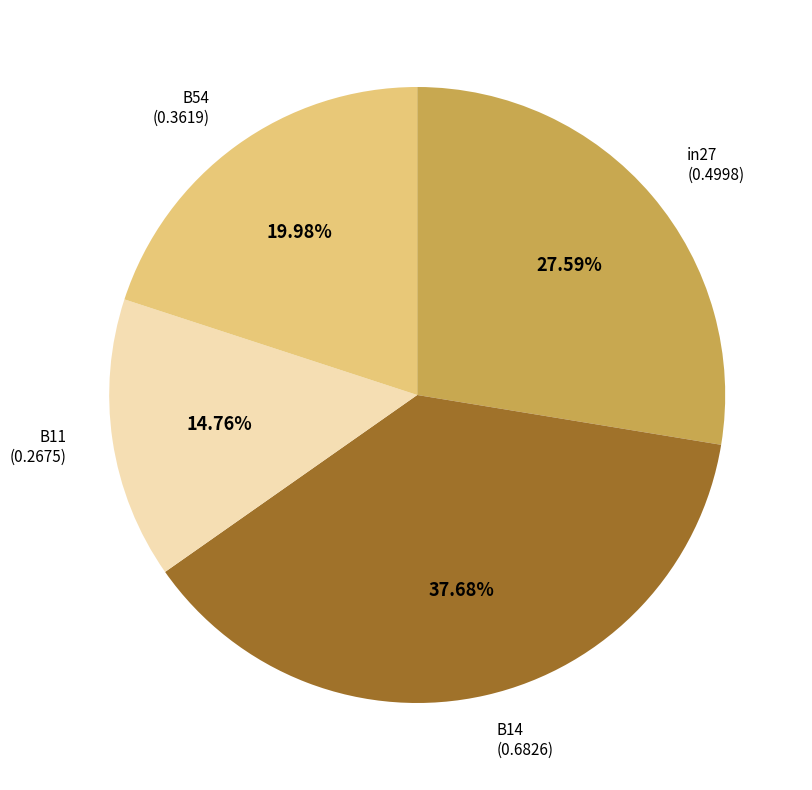

How many slices are in this pie chart?

4